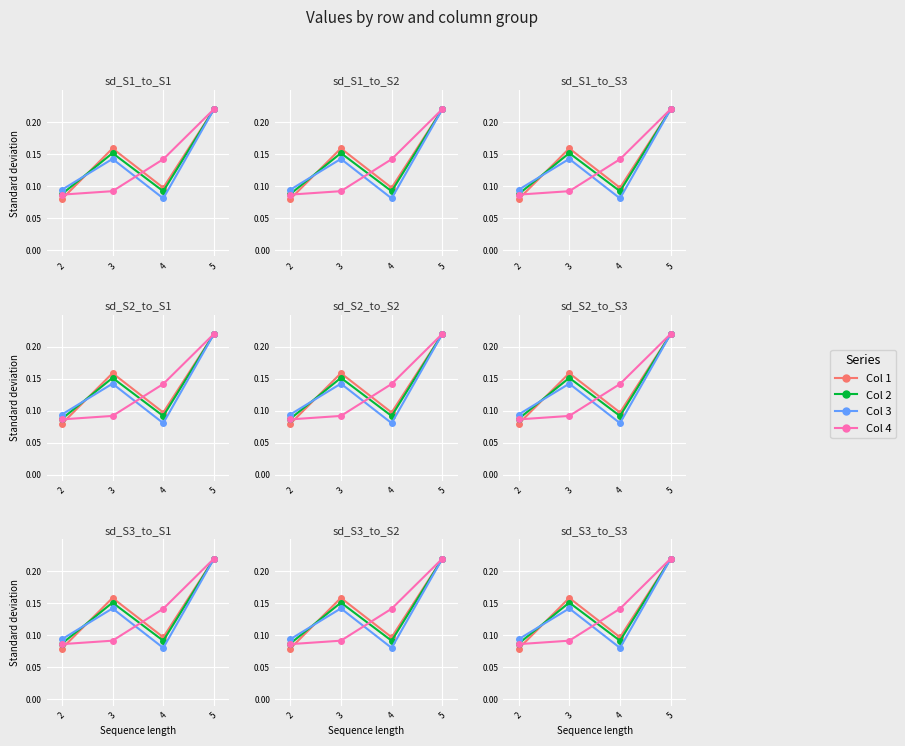

At which category does Col 1 reach its first local peak?

3